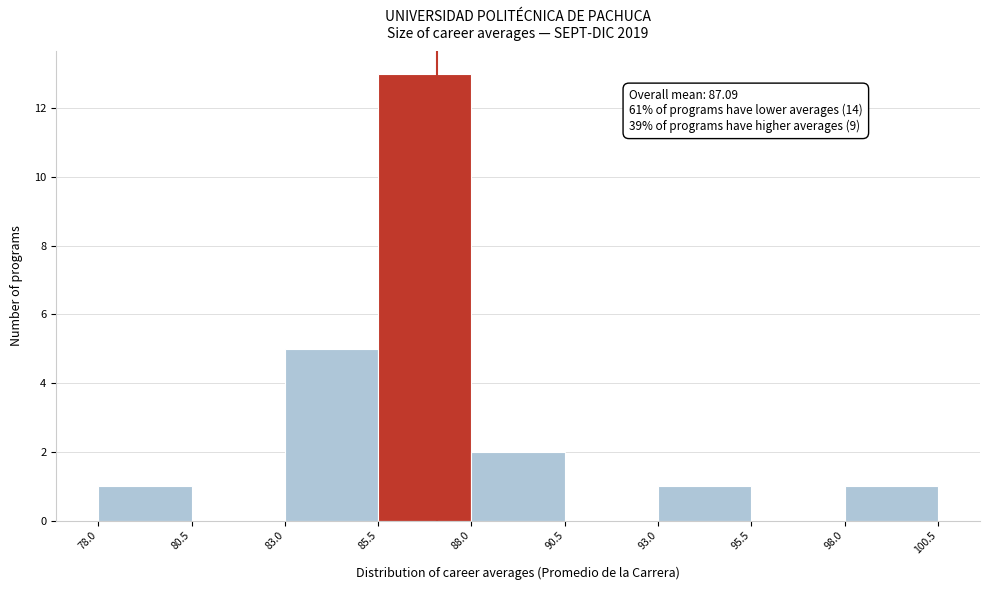

Over which range of the x-axis is the bar tallest?

85.5 to 88.0